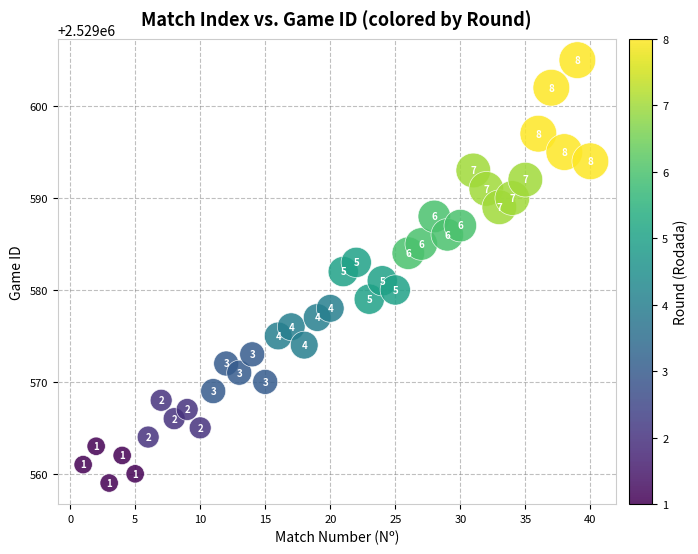

What Y value in the scatter plot is closest to 2529582?

2529582